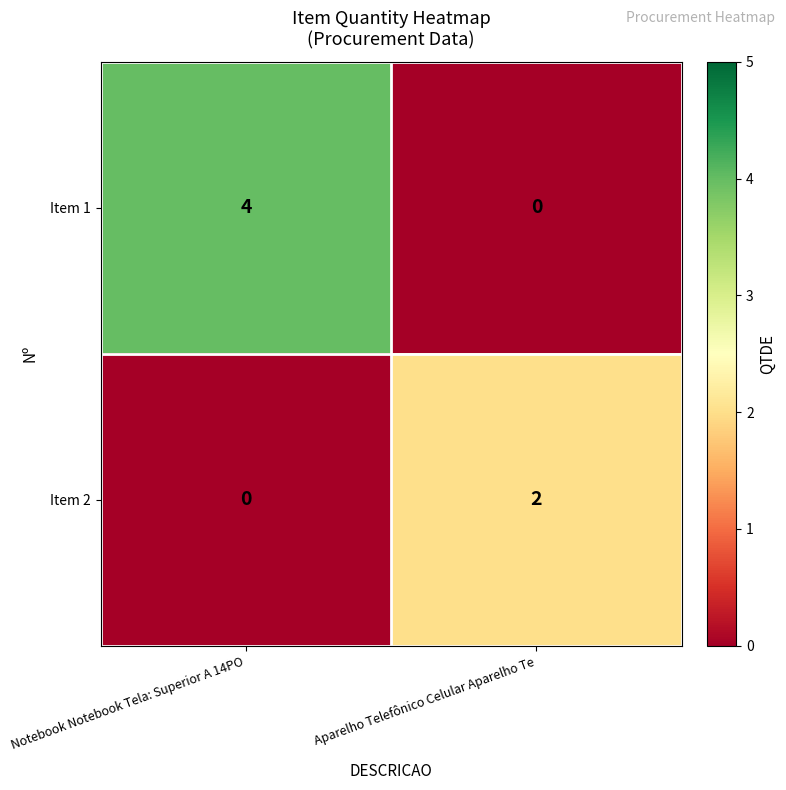

Reading left to right, list all the values displayed in this chart.

Item 1: Notebook Notebook Tela: Superior A 14PO=4	Aparelho Telefônico Celular Aparelho Te=0
Item 2: Notebook Notebook Tela: Superior A 14PO=0	Aparelho Telefônico Celular Aparelho Te=2